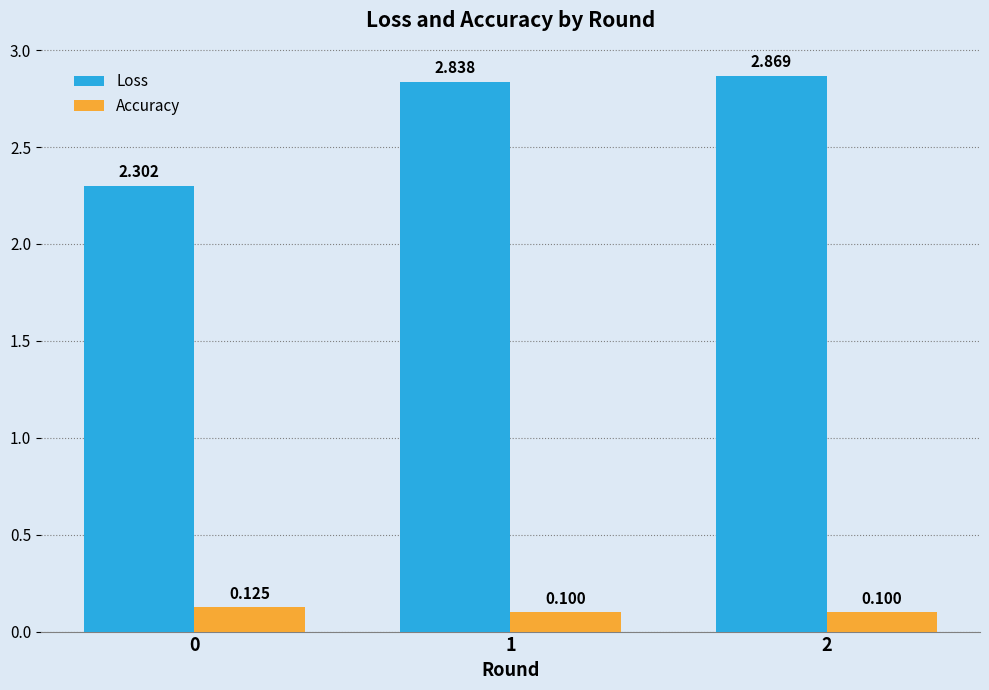

What is the sum of all Loss values?

8.0